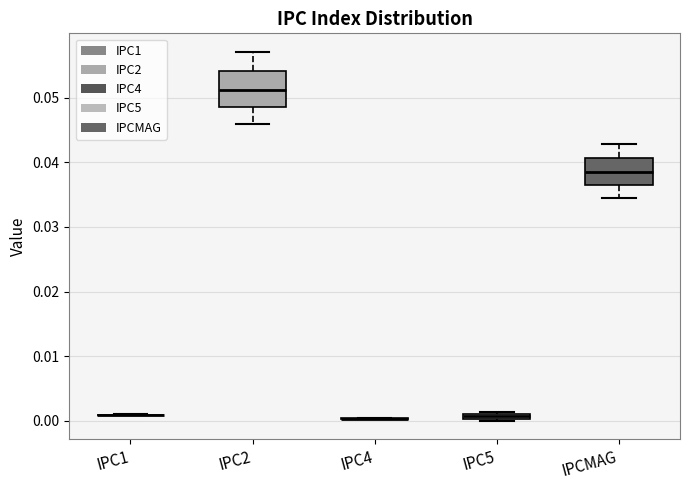

Where does the lower whisker of the box for IPC2 end on the y-axis? The values are not printed on the chart, so give them approximately, as read against the axis.

0.046